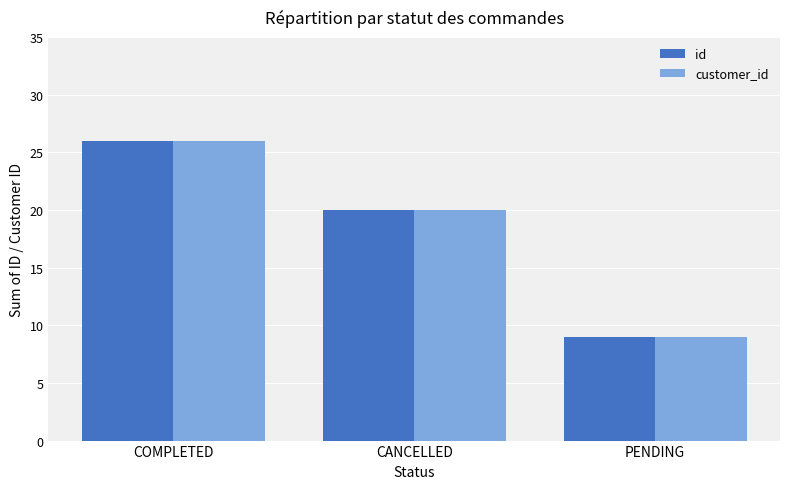

What is the difference between the customer_id values at PENDING and COMPLETED?

17